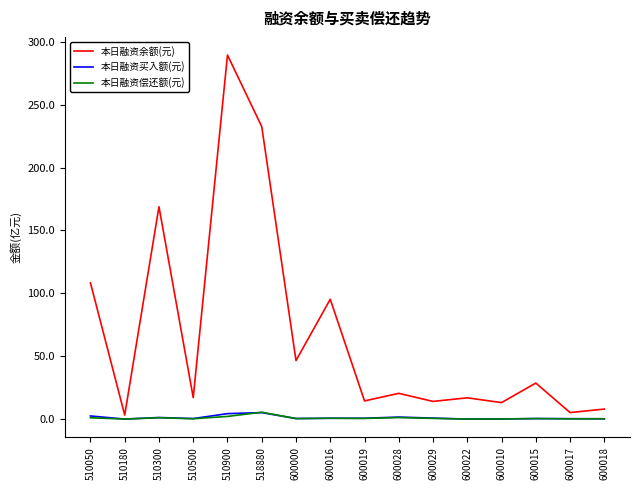

At which category does the chart reach its peak across all series?

510900